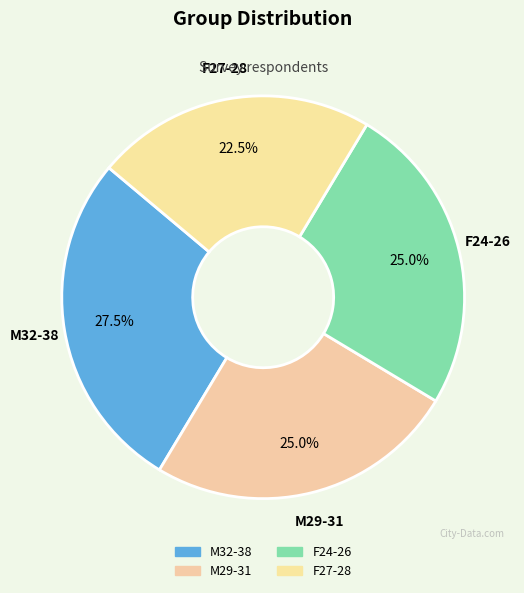

Does F27-28 represent more than half of the total?

No